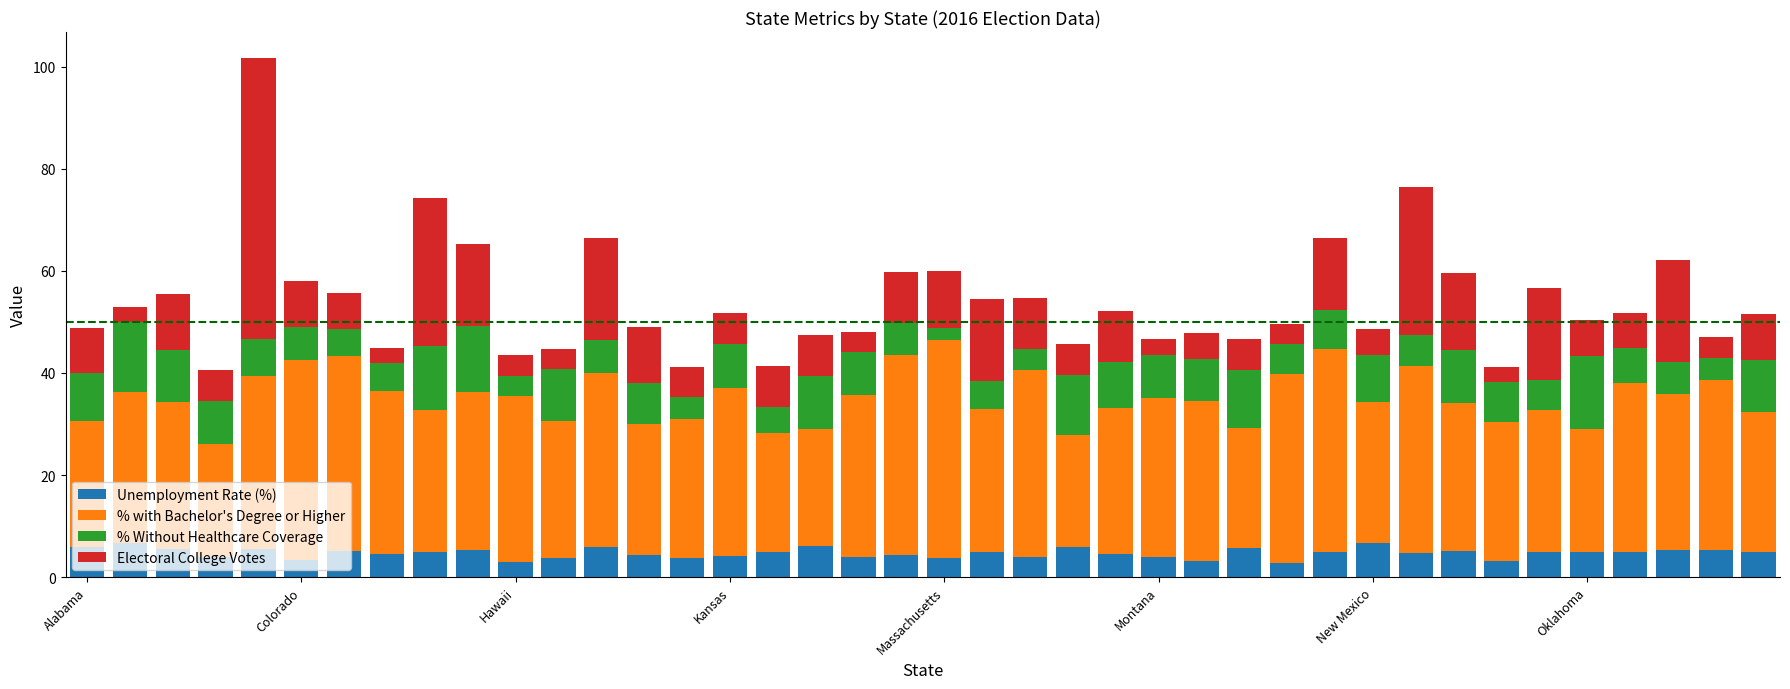

What is the difference between the maximum and second lowest values in the Unemployment Rate (%) series?

3.7